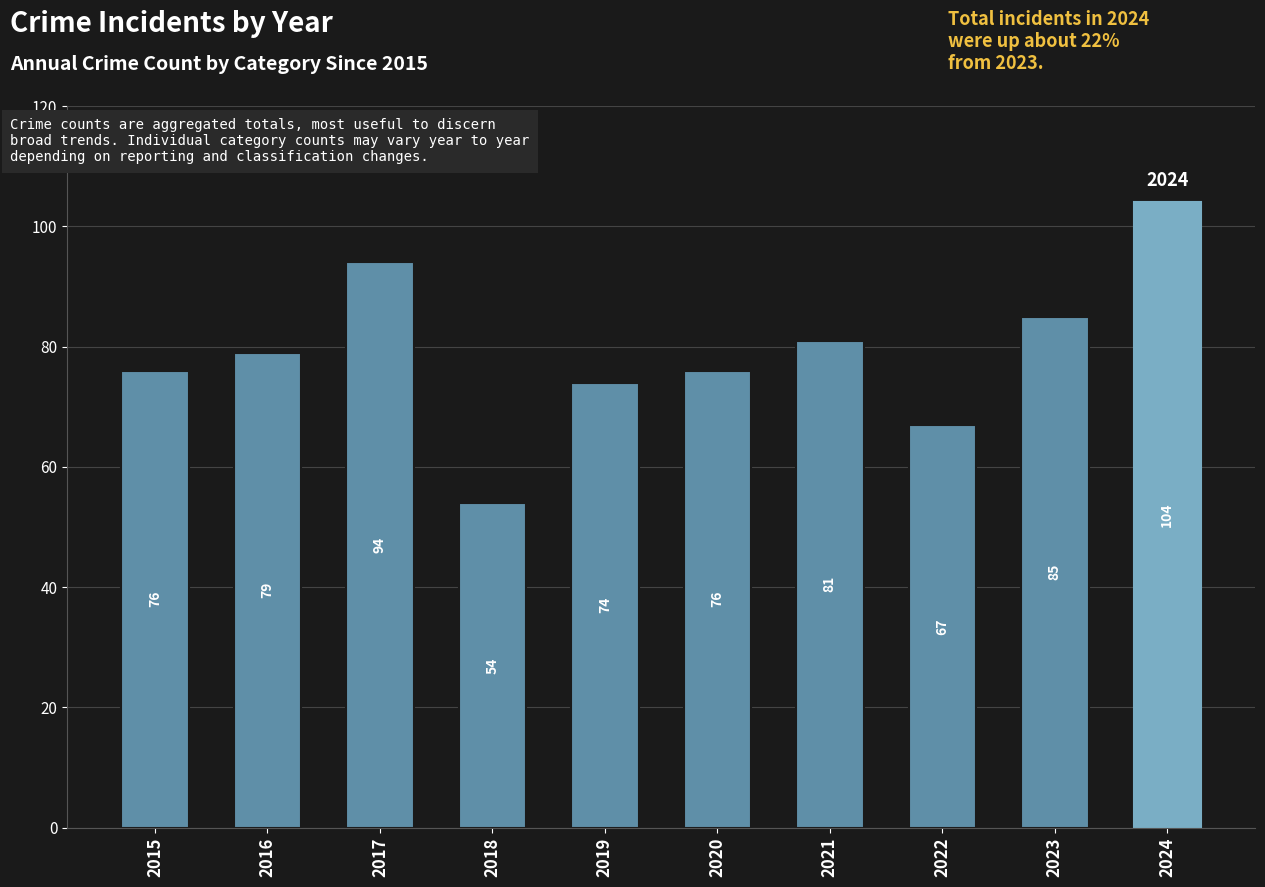

What is the ratio of the value at 2019 to the value at 2020?

1.0